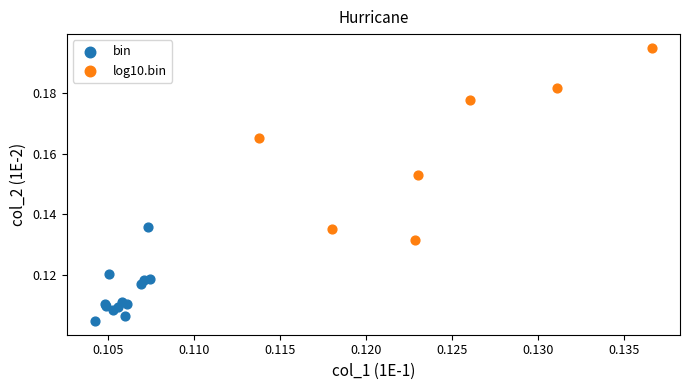

Which series reaches the maximum Y coordinate?

log10.bin